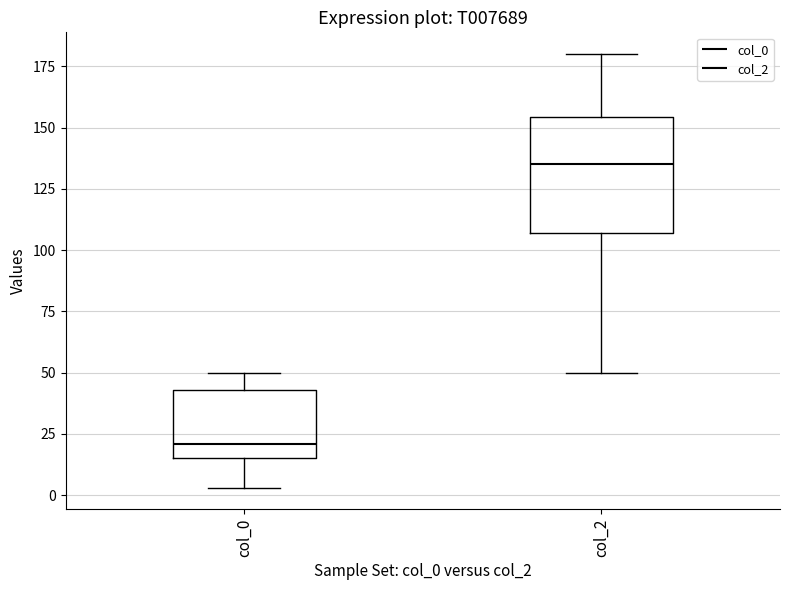

Which box has the lowest median line?

col_0